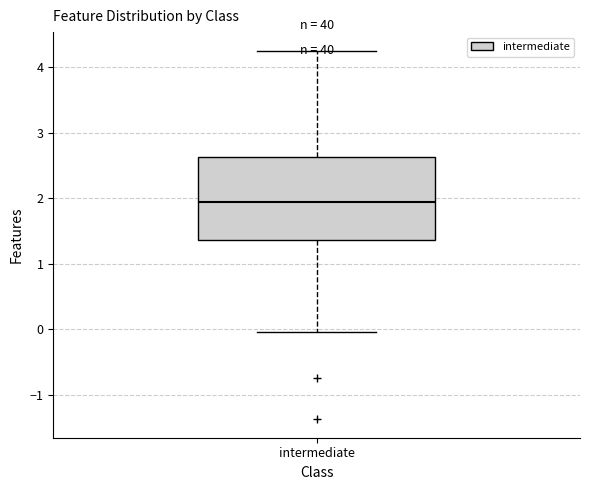

Transcribe this box plot: give where the median line is, the range the box spans, and where the two whiskers end, as read against the y-axis. The values are not printed on the chart, so give them approximately, as read against the axis.

median 1.9, box 1.4 to 2.6, whiskers 0.0 to 4.3